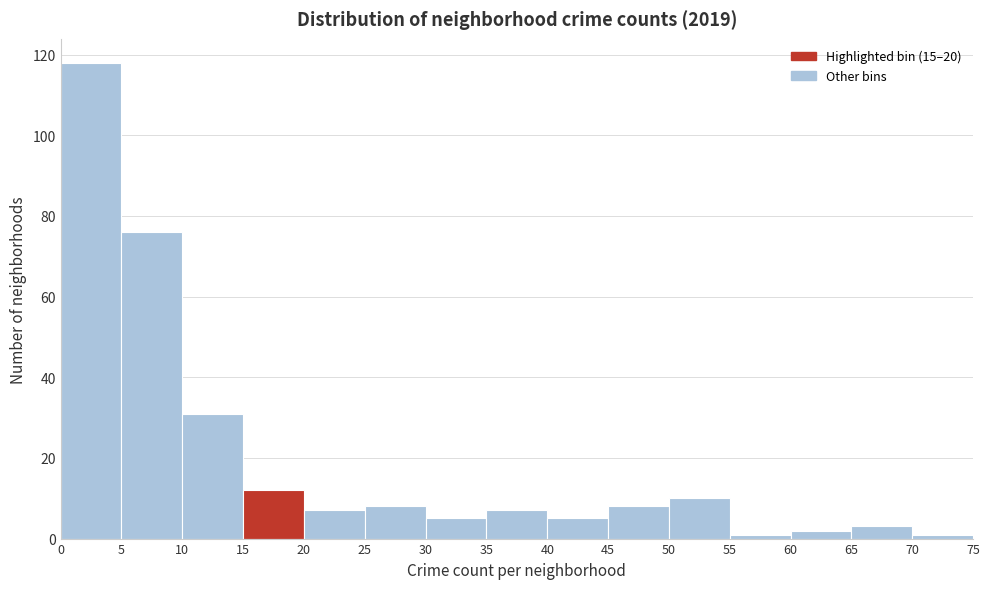

Reading left to right, transcribe this chart: for each bar, give the range it covers on the x-axis and its height. The values are not printed on the chart, so give them approximately, as read against the axis.

0 to 5: 118
5 to 10: 76
10 to 15: 32
15 to 20: 12
20 to 25: 8
25 to 30: 8
30 to 35: 6
35 to 40: 8
40 to 45: 6
45 to 50: 8
50 to 55: 10
55 to 60: under 2
60 to 65: 2
65 to 70: 4
70 to 75: under 2